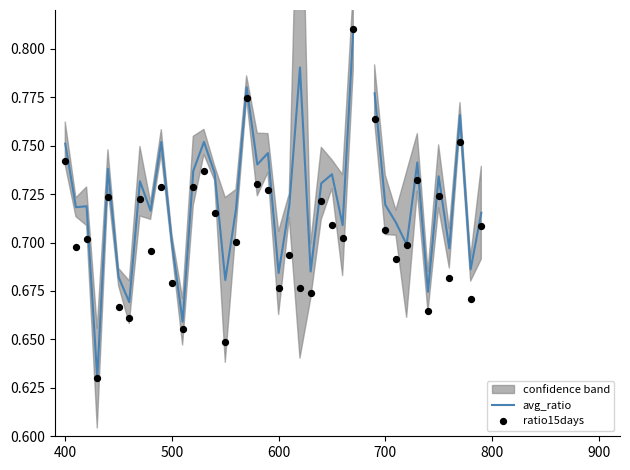

Is the value of avg_ratio at 28 greater than the value of ratio15days at 27?

No